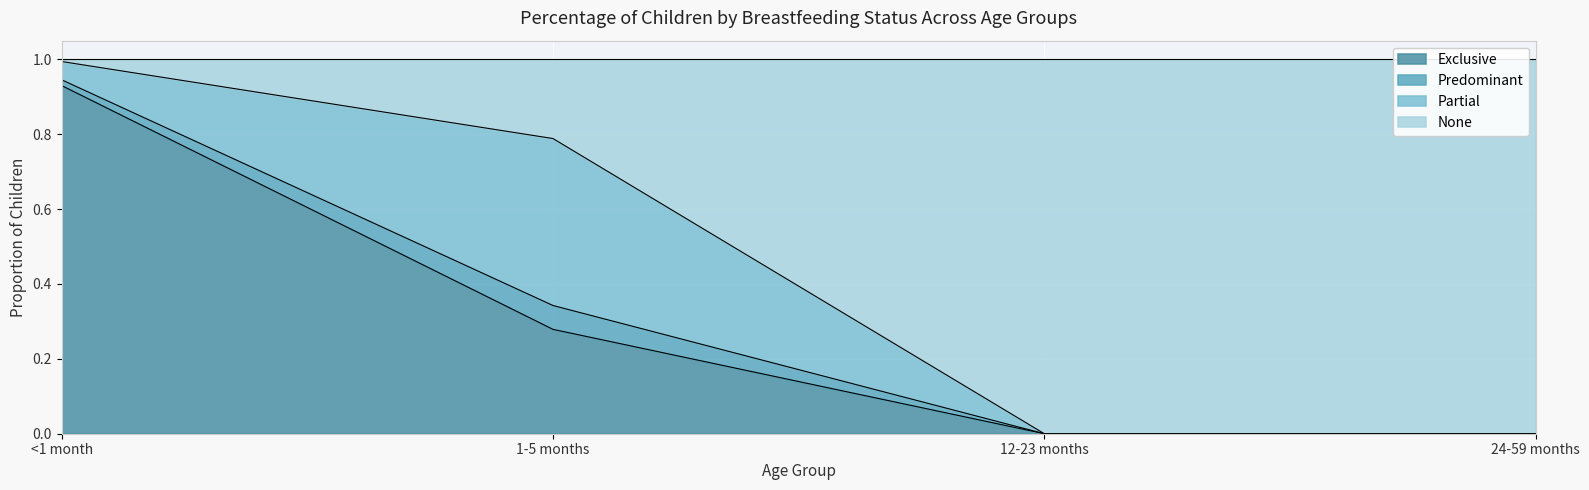

Which series has the largest total across all categories?

None